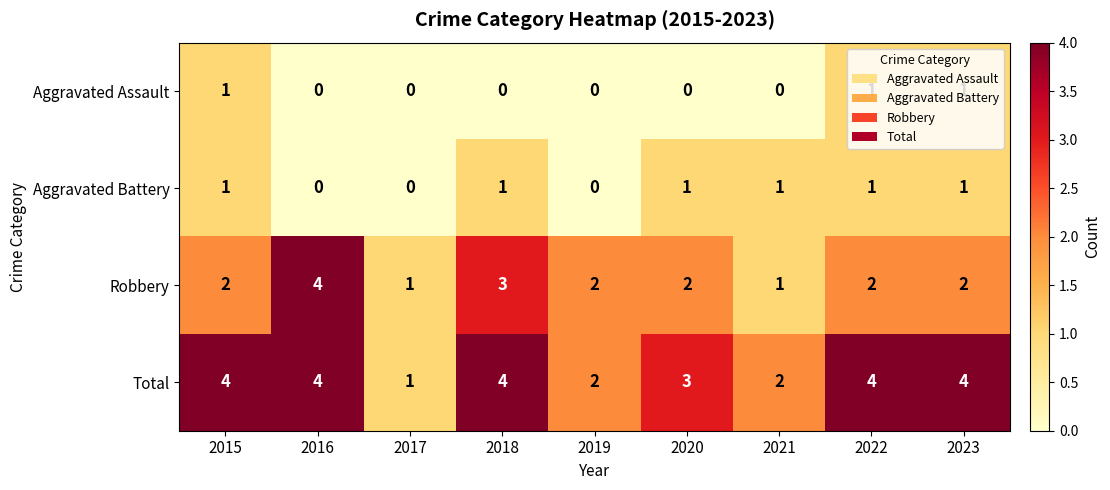

Read the Total value at 2018.

4